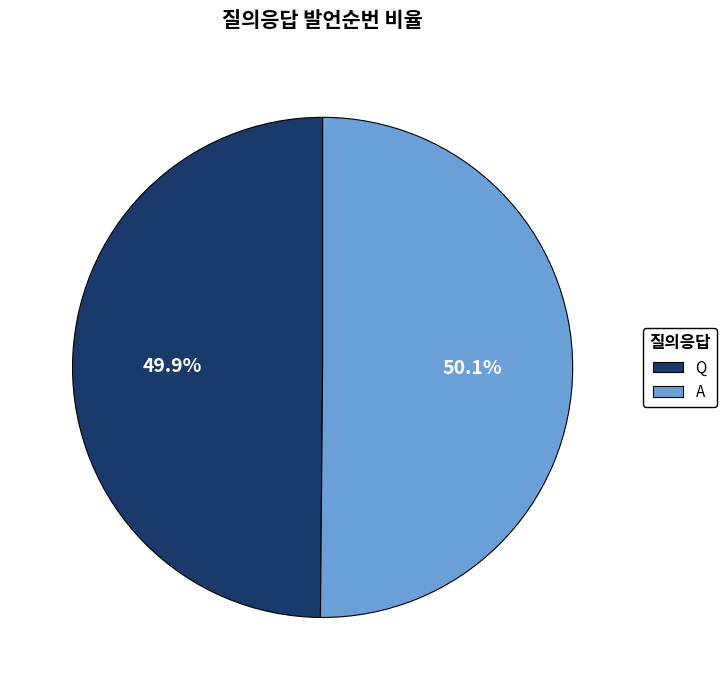

Is there any slice that represents more than half of the pie?

Yes